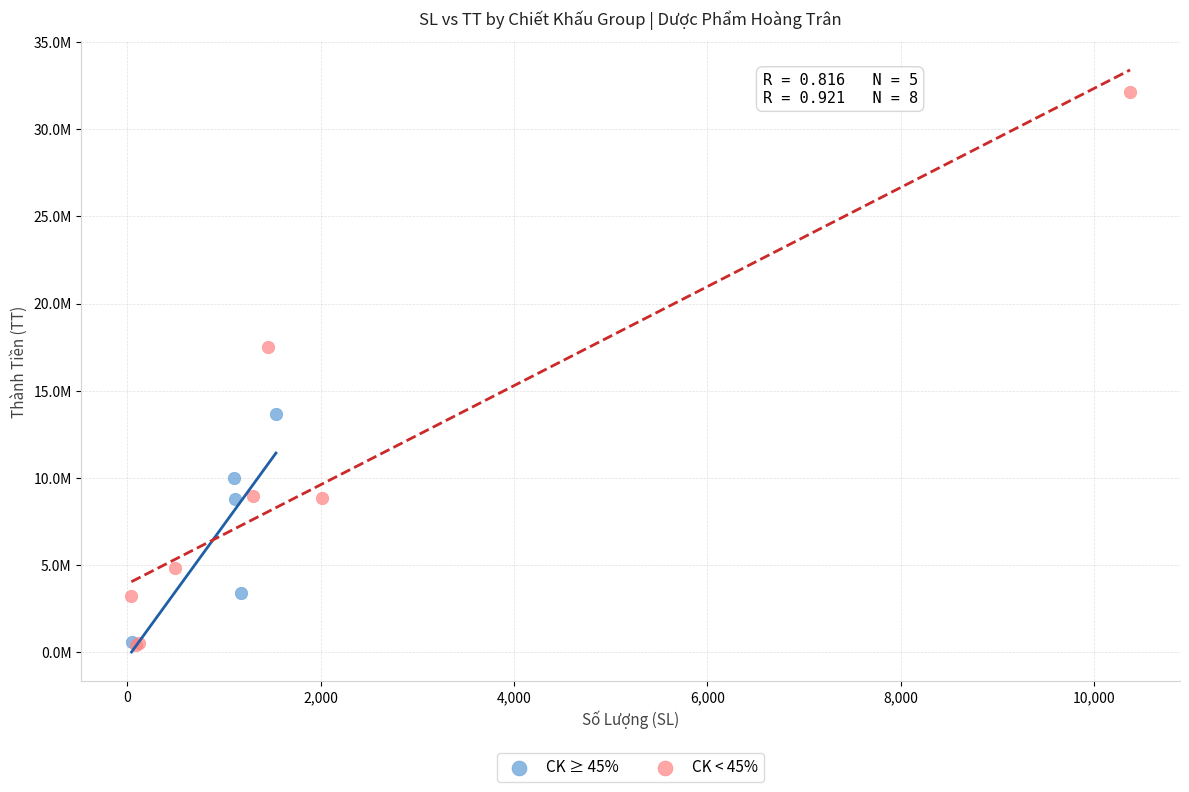

What are all the series names shown in the legend?

CK ≥ 45%, CK < 45%